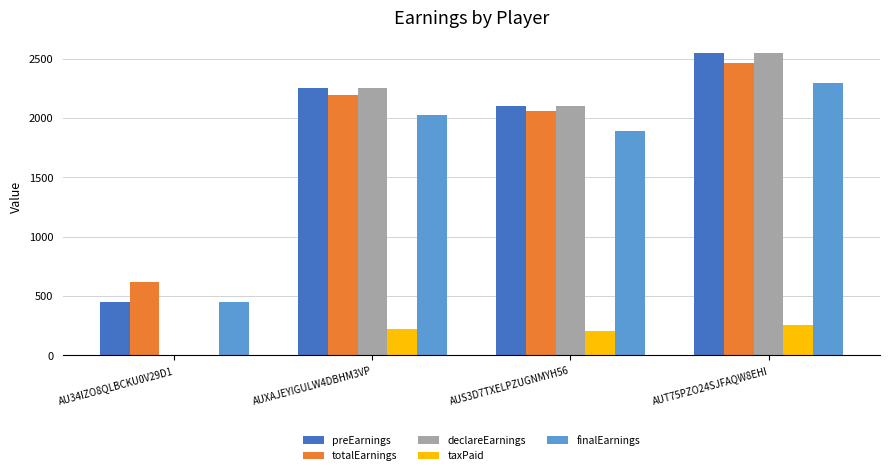

Which series changed the most between AU34IZO8QLBCKU0V29D1 and AUXAJEYIGULW4DBHM3VP?

declareEarnings